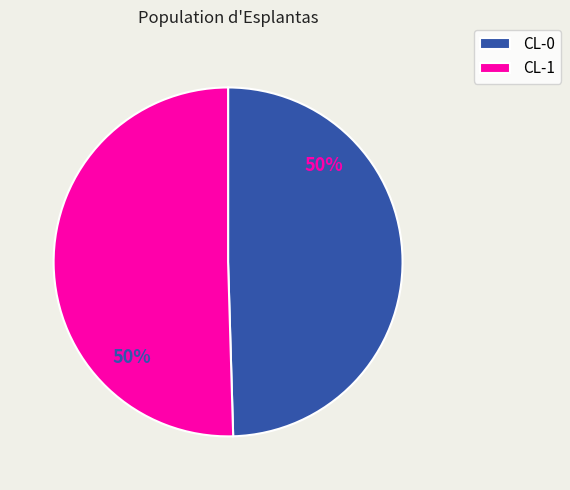

To the nearest percent, what is the average slice percentage?

50%